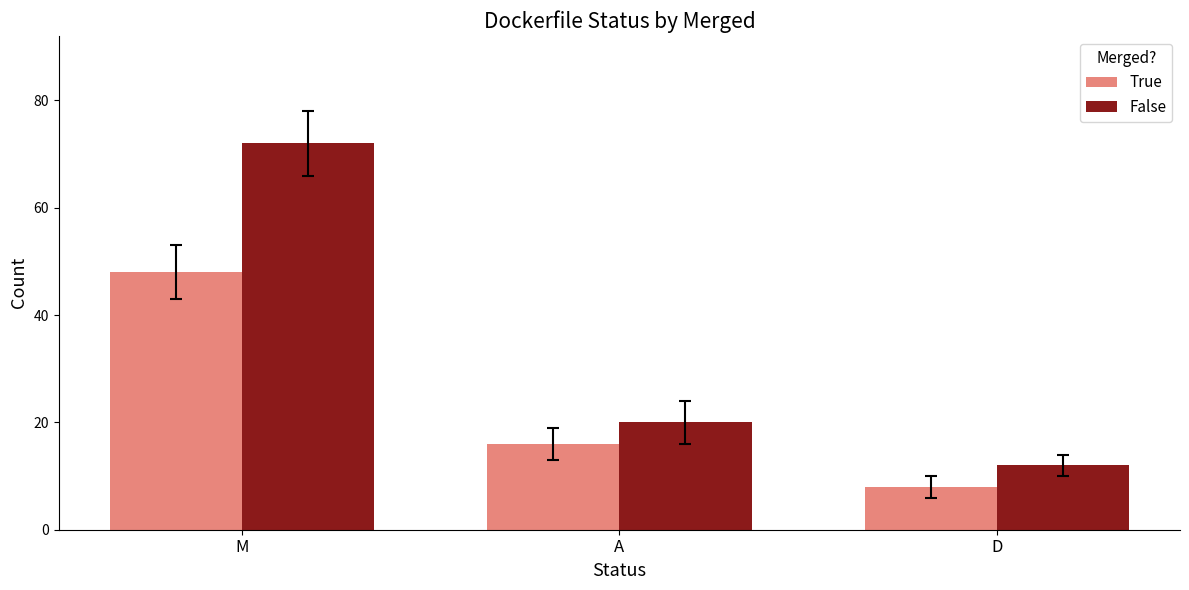

How many bars are there in total?

6